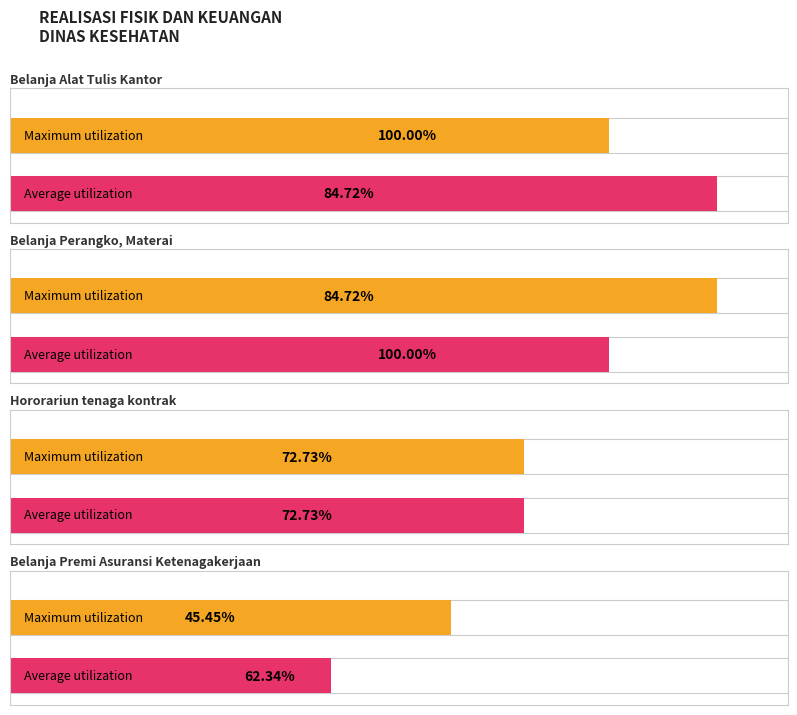

Which category has the lowest value in the Average utilization series?

Belanja Premi Asuransi Ketenagakerjaan